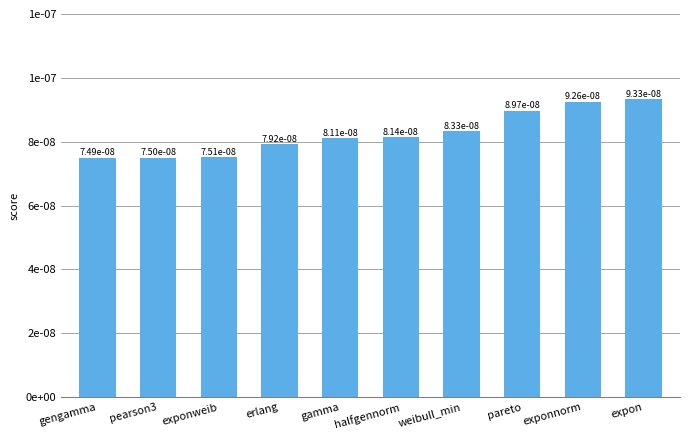

Does the chart contain any negative values?

No